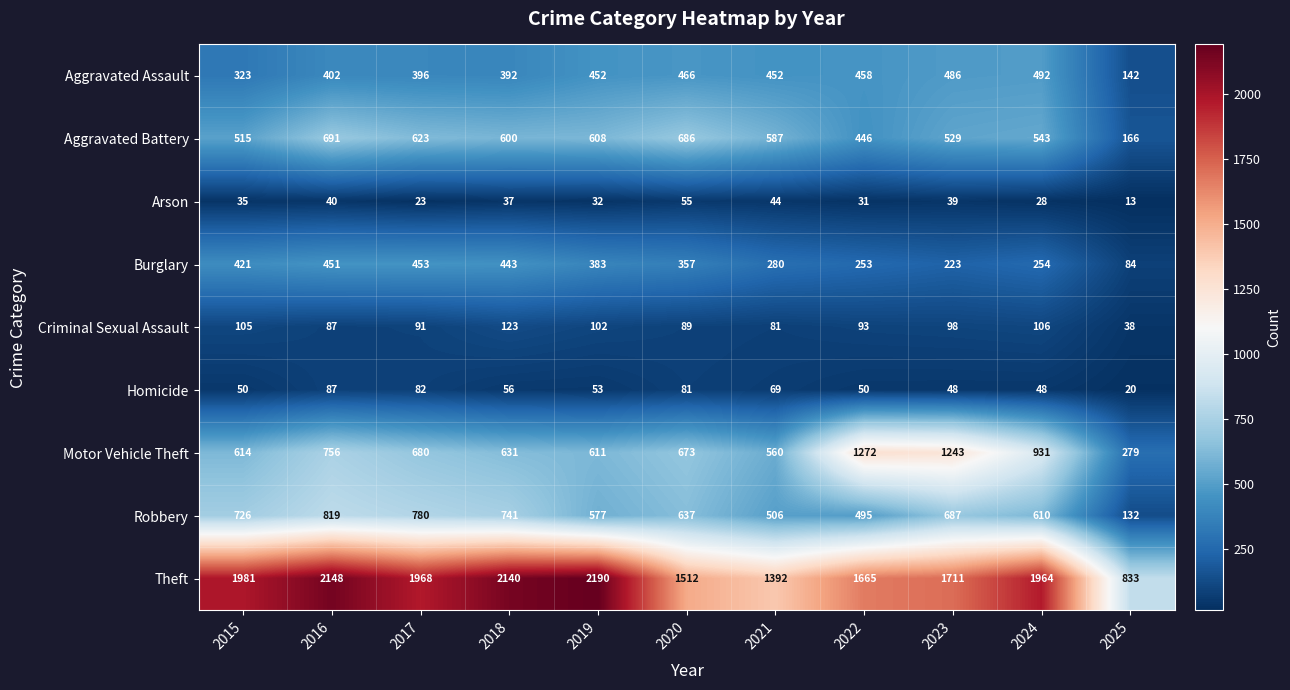

Is the value of Criminal Sexual Assault at 2015 greater than the value of Burglary at 2017?

No